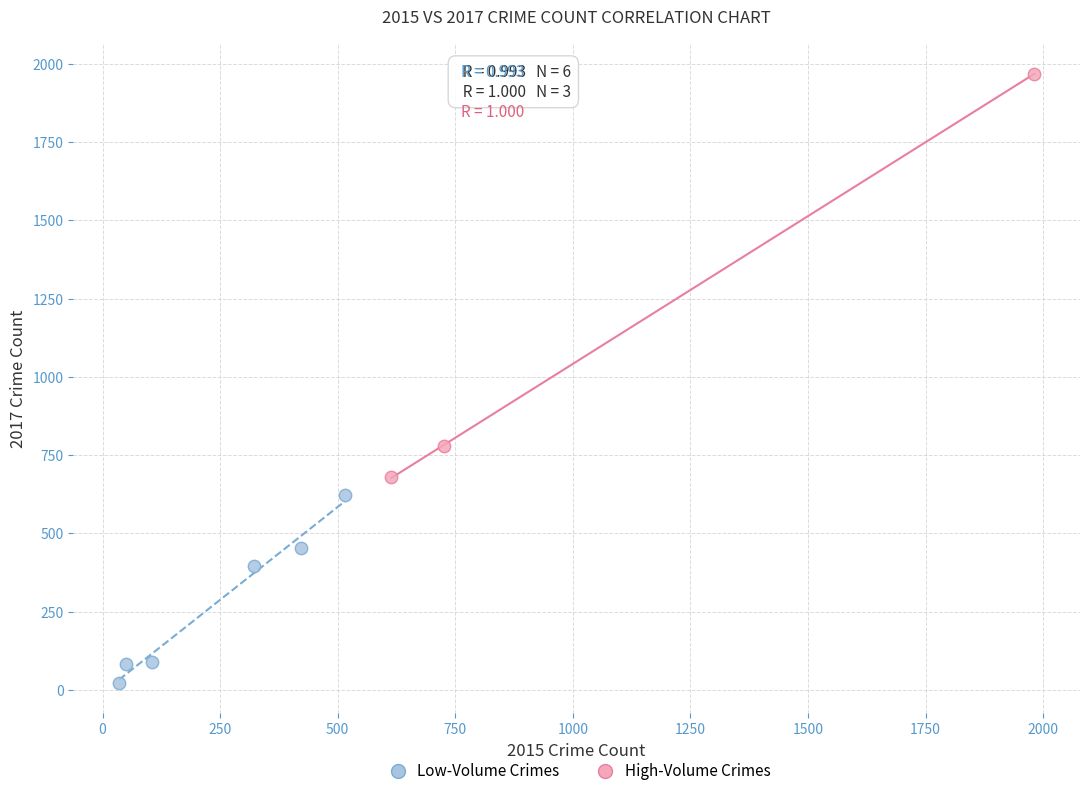

Which series has the largest Y range (max minus min)?

High-Volume Crimes